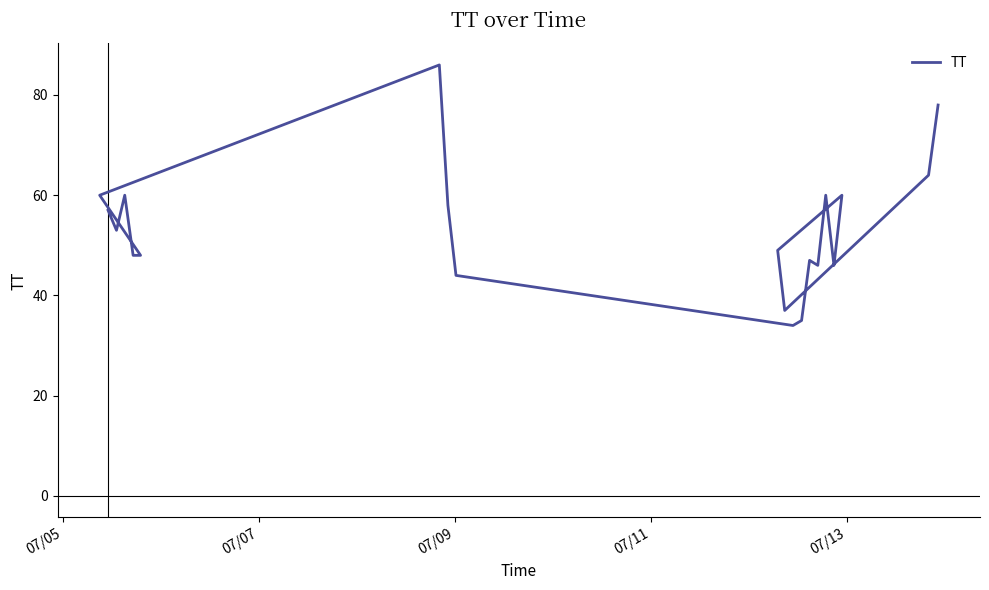

What is the minimum value shown in the chart?

34